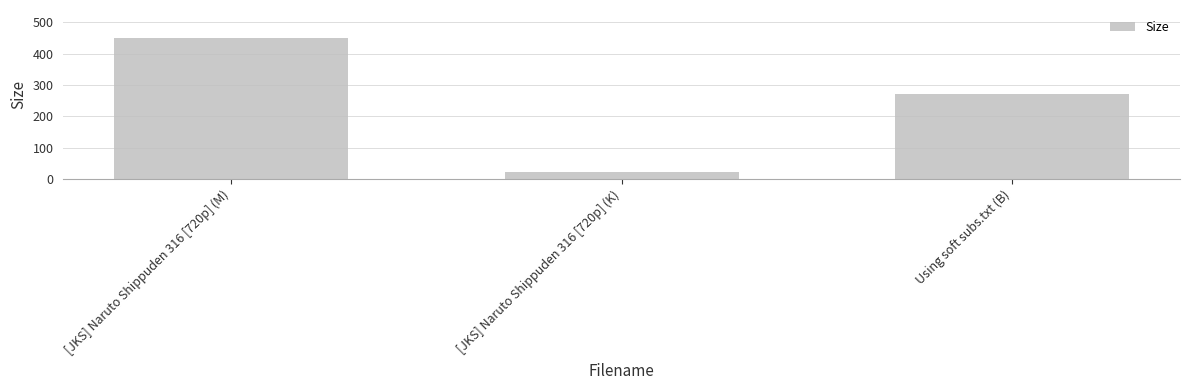

The chart shows a value of 22.6 at [JKS] Naruto Shippuden 316 [720p] (K). True or false?

True